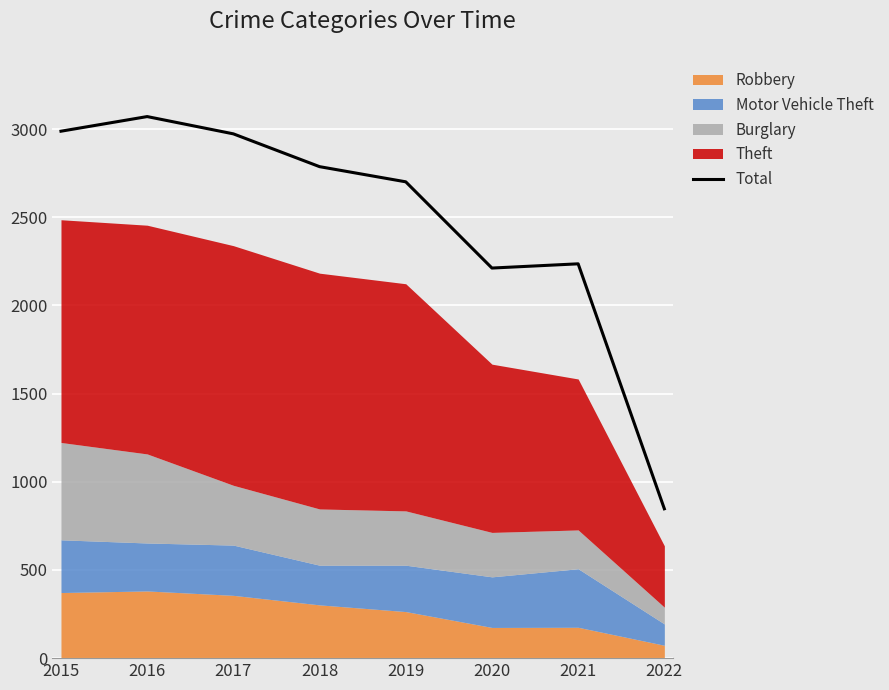

Rank the categories by value from lowest to highest.

2022, 2020, 2021, 2019, 2018, 2017, 2015, 2016